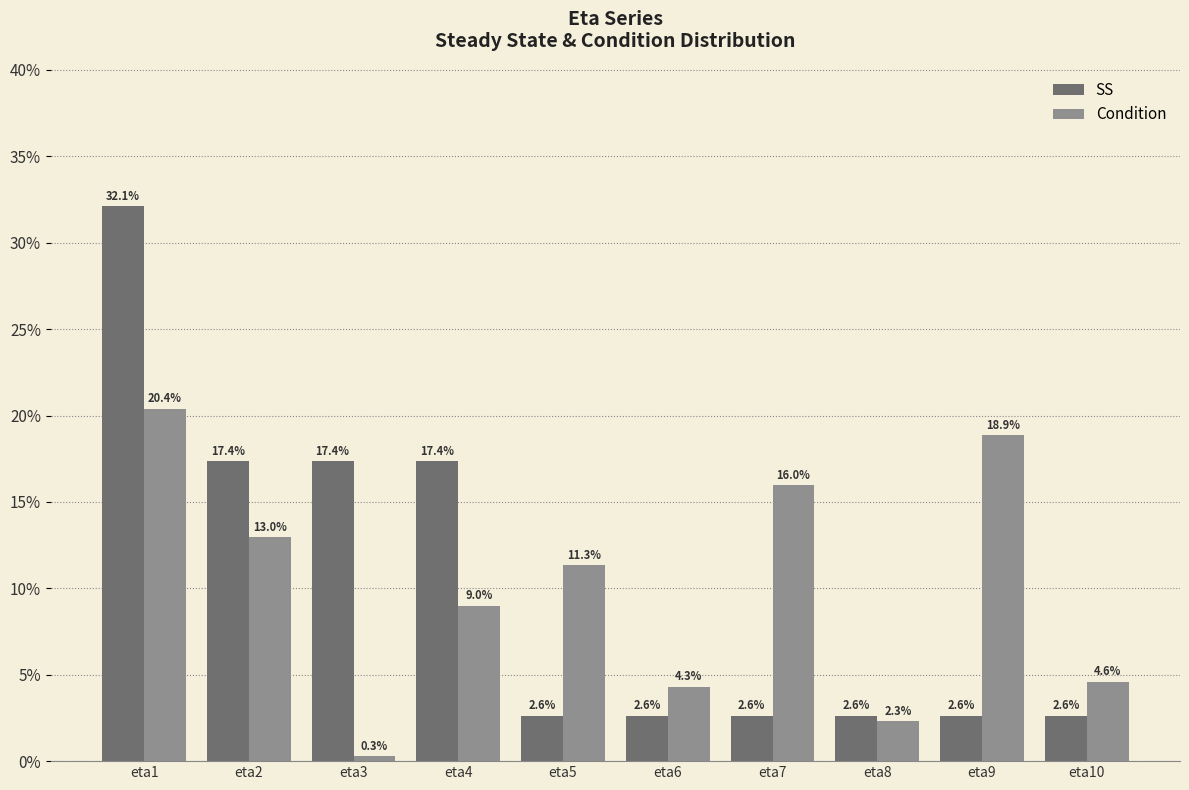

Which label corresponds to the largest value in the chart?

eta1